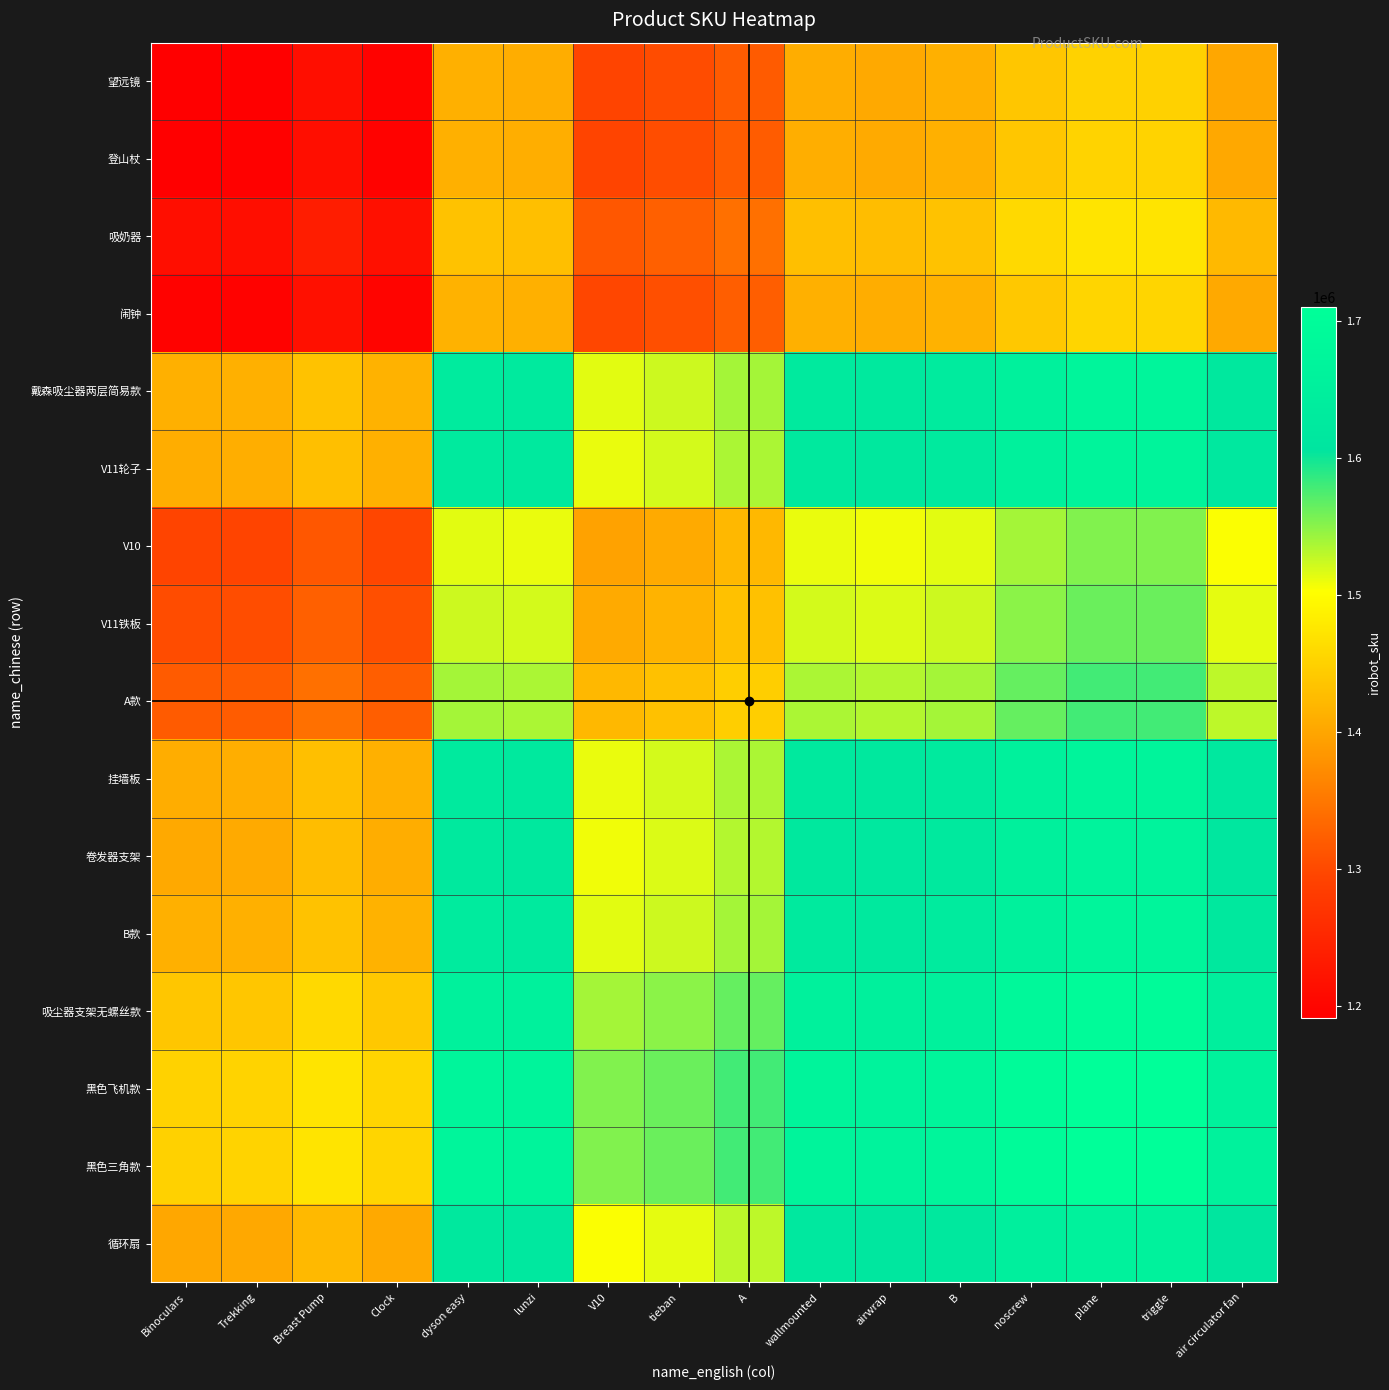

How many series are shown in this chart?

16